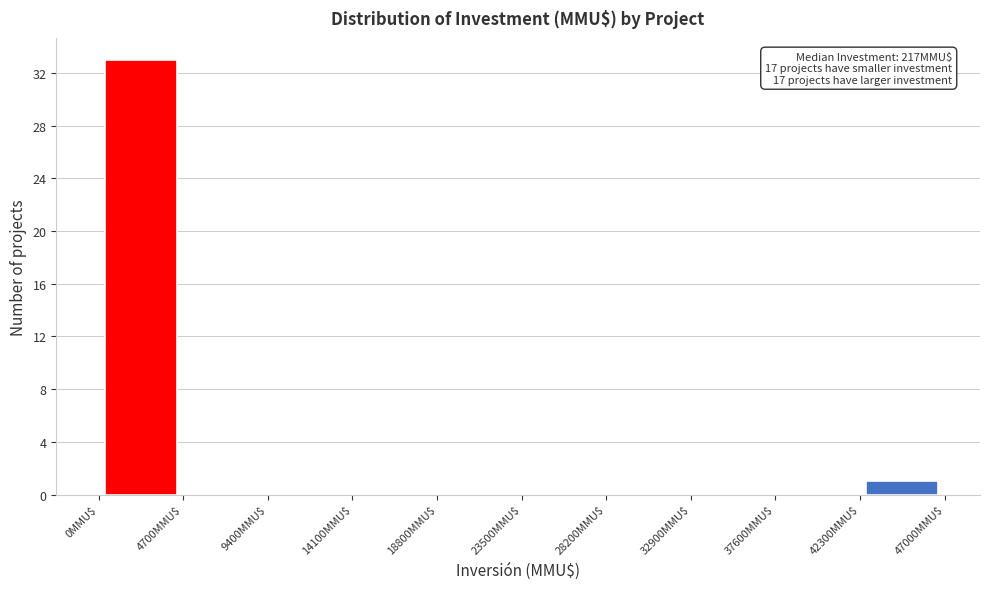

Which range on the x-axis has the tallest bar?

0 to 4700